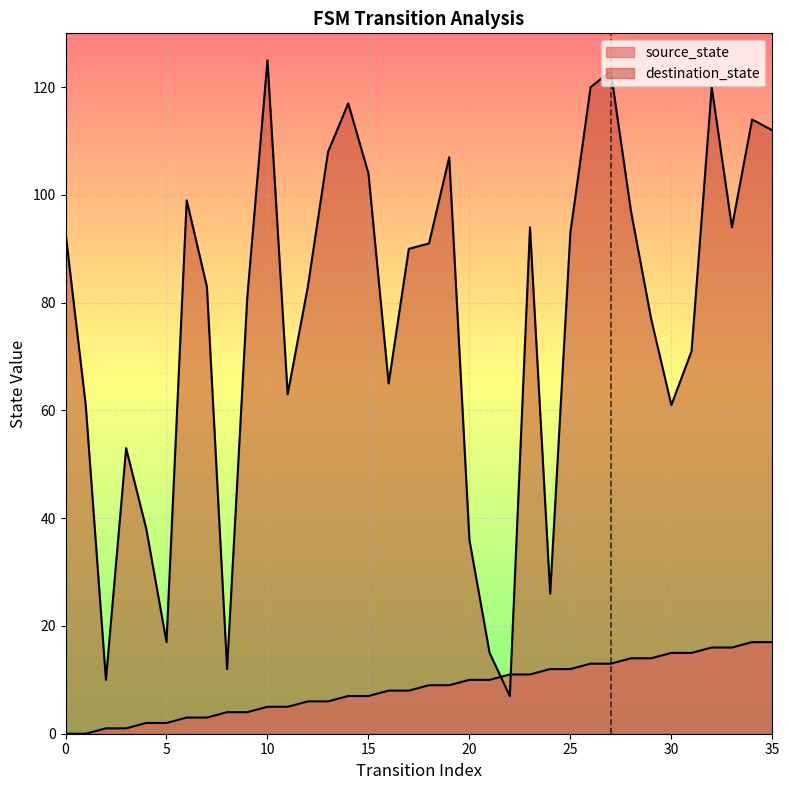

Where does the source_state series first go above 9?

20